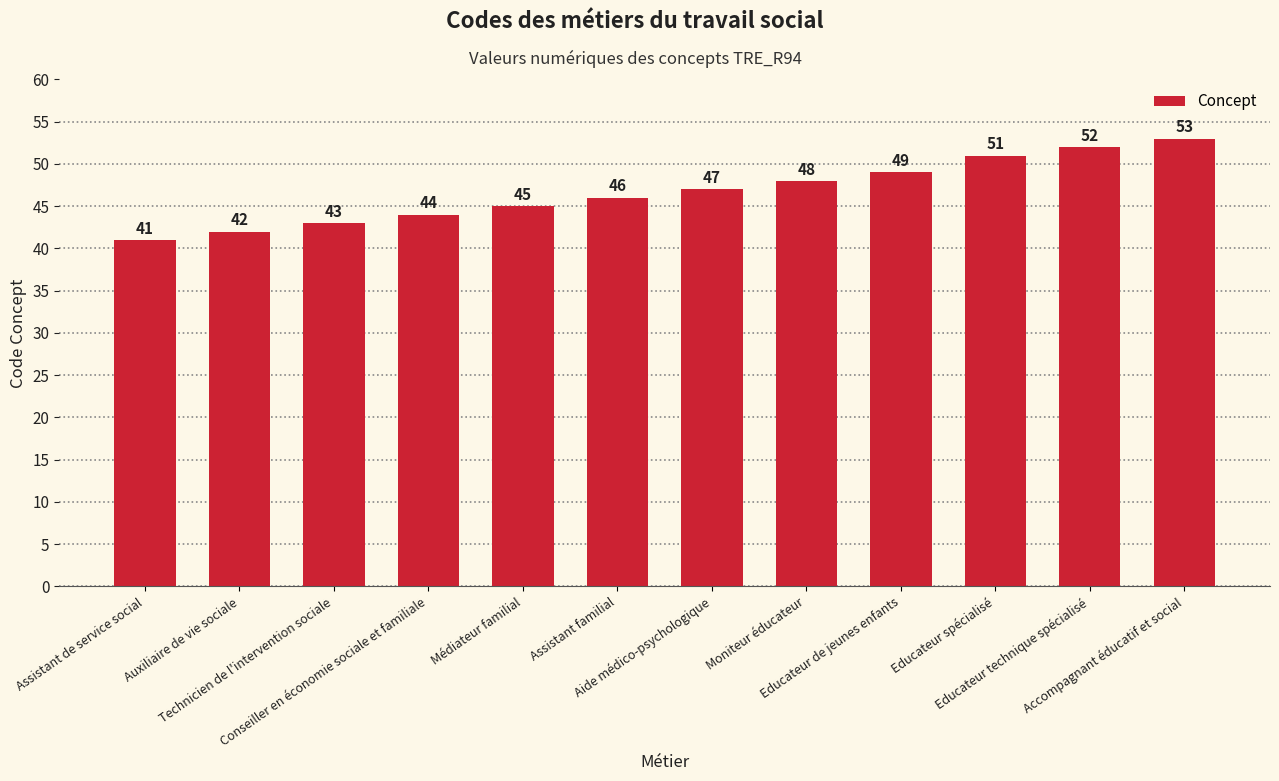

List the labels in order of value, smallest first.

Assistant de service social, Auxiliaire de vie sociale, Technicien de l'intervention sociale, Conseiller en économie sociale et familiale, Médiateur familial, Assistant familial, Aide médico-psychologique, Moniteur éducateur, Educateur de jeunes enfants, Educateur spécialisé, Educateur technique spécialisé, Accompagnant éducatif et social